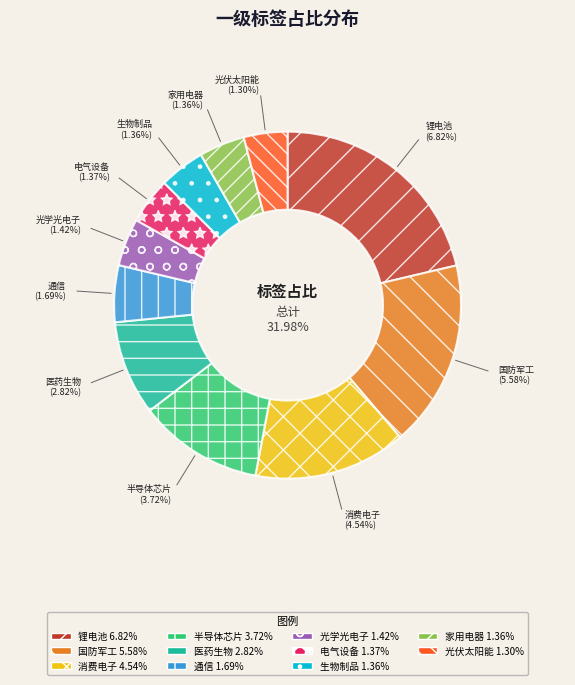

Does 通信 represent more than half of the total?

No